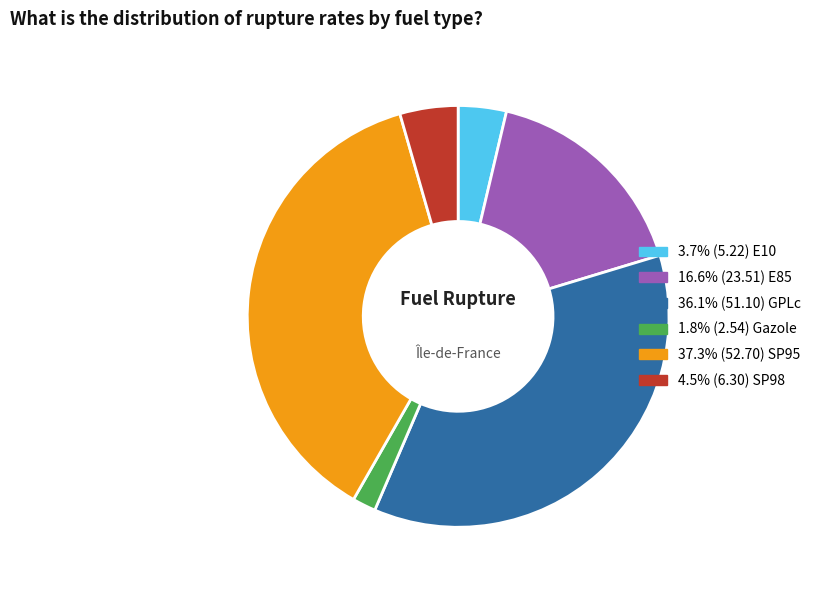

Is there a majority slice in this chart?

No